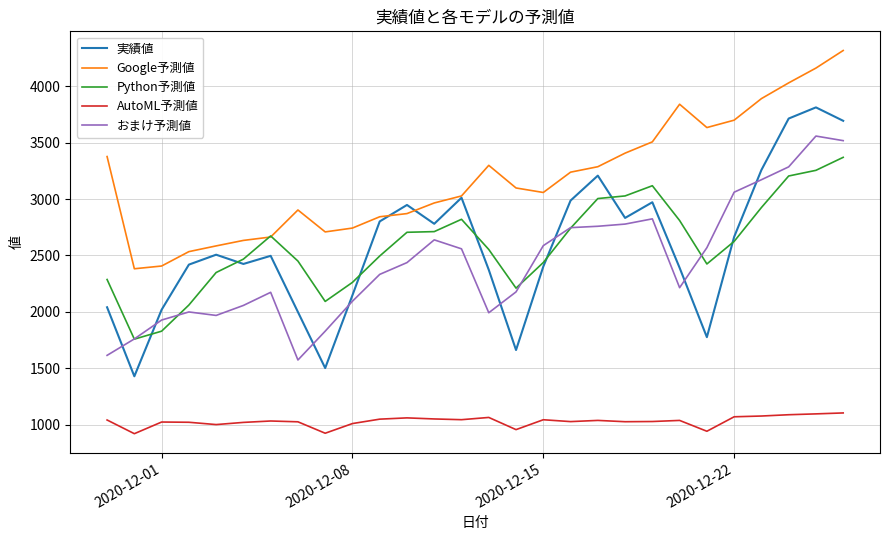

What is the sum of all おまけ予測値 values?

68211.6